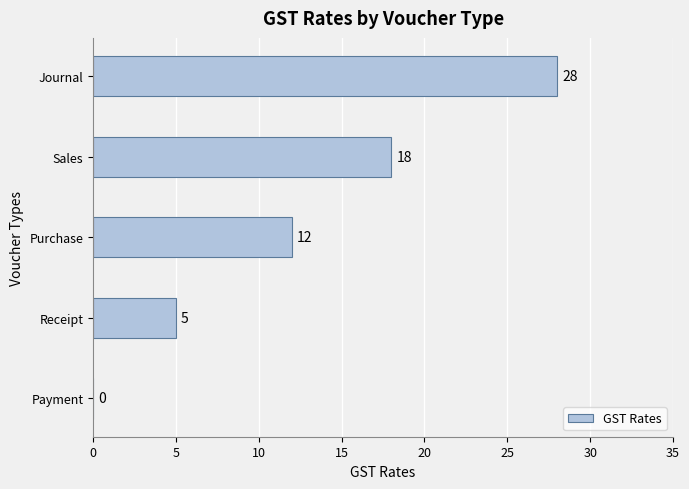

Reading top to bottom, what are all the values shown in this chart?

Journal=28	Sales=18	Purchase=12	Receipt=5	Payment=0